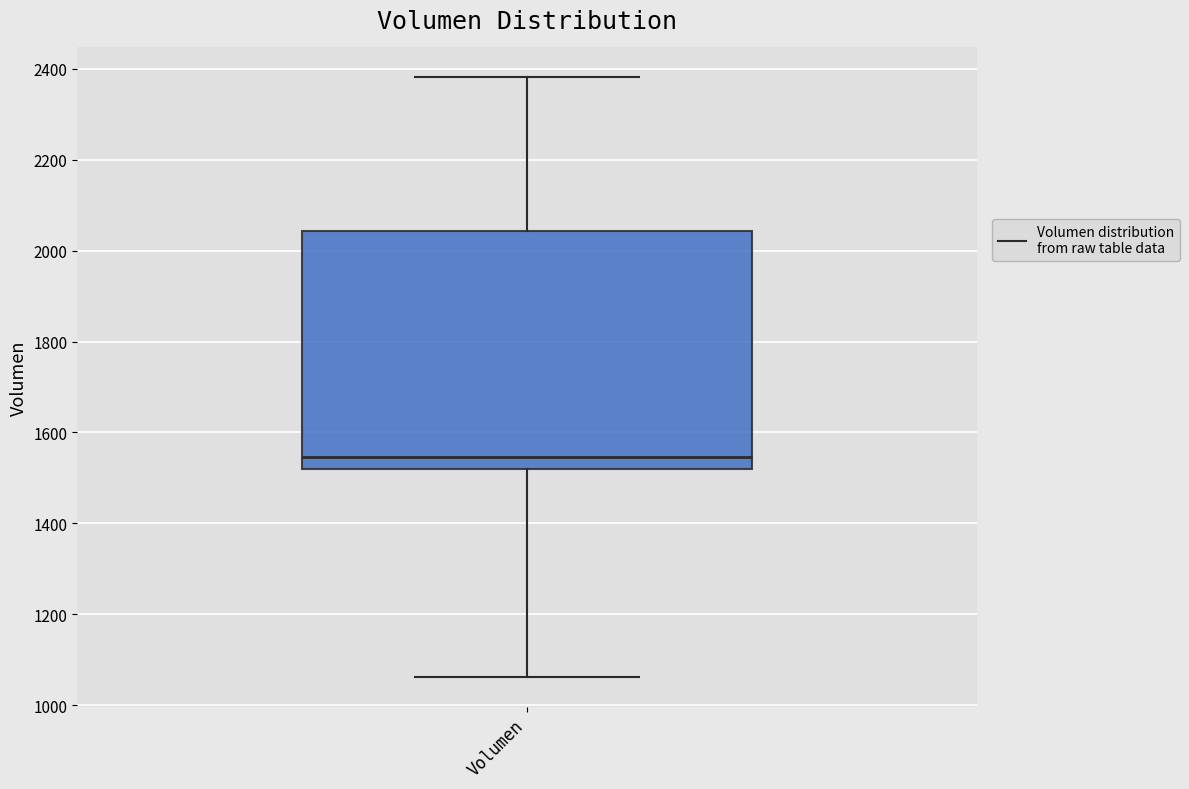

Read this box plot against the y-axis: the position of the median line, the range covered by the box, and the ends of both whiskers. The values are not printed on the chart, so give them approximately, as read against the axis.

median 1540, box 1520 to 2040, whiskers 1060 to 2380